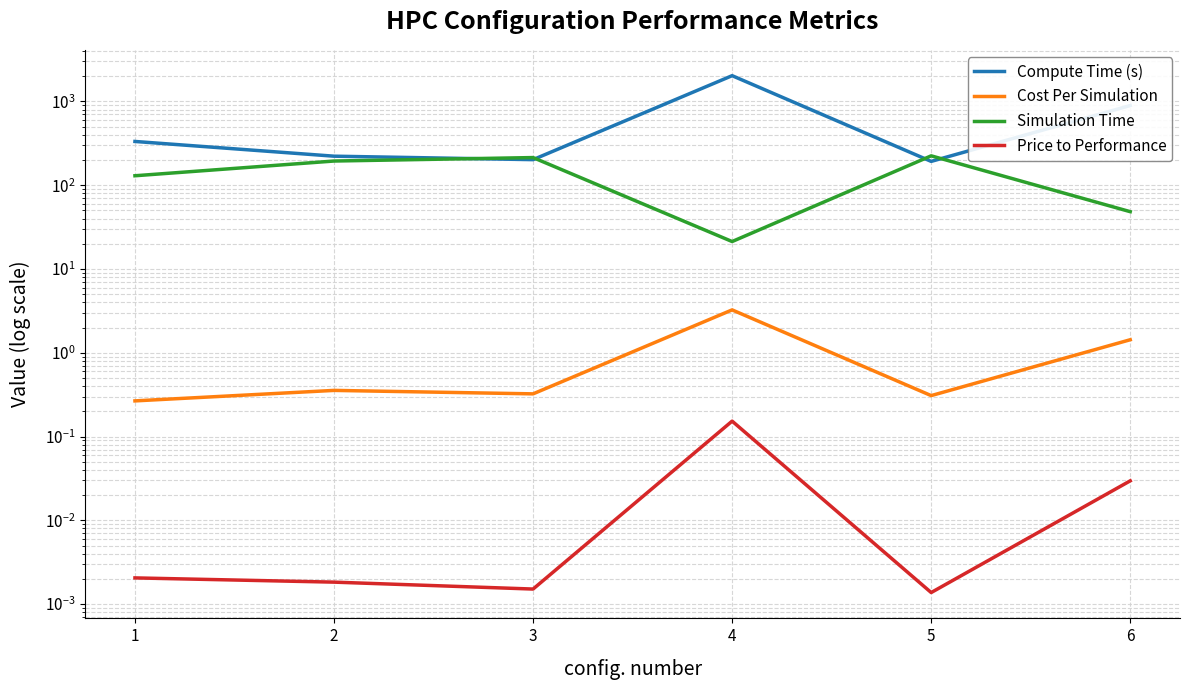

What is the total value across all series at 6?

943.8